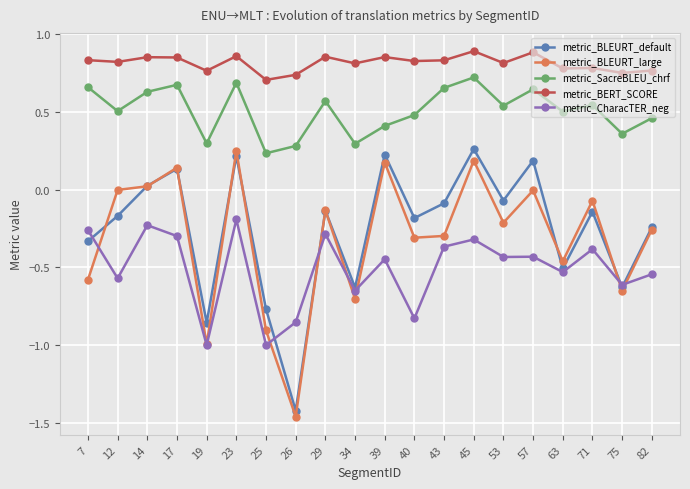

Which category has the highest value in the metric_BLEURT_default series?

45